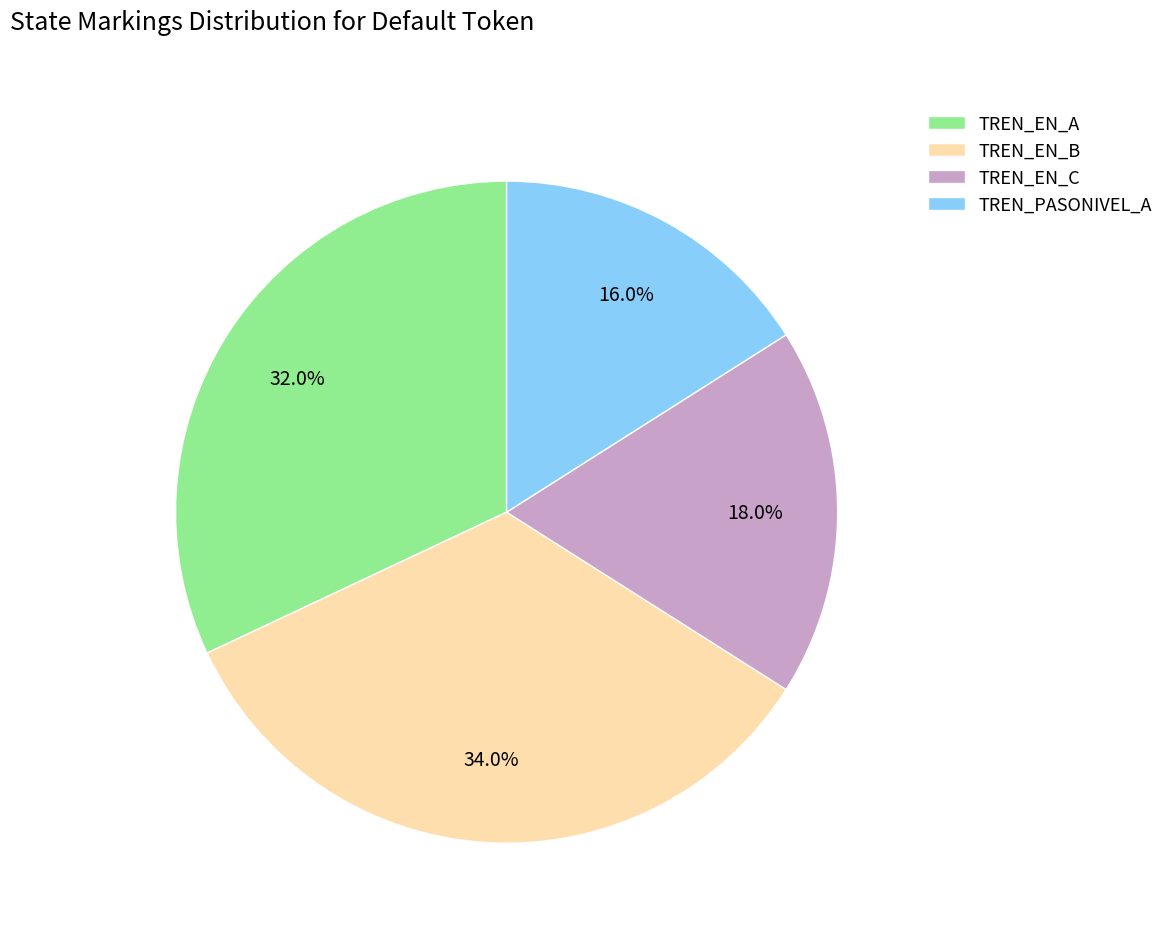

Approximately how many times larger is the value at TREN_EN_B compared to TREN_PASONIVEL_A?

2.1